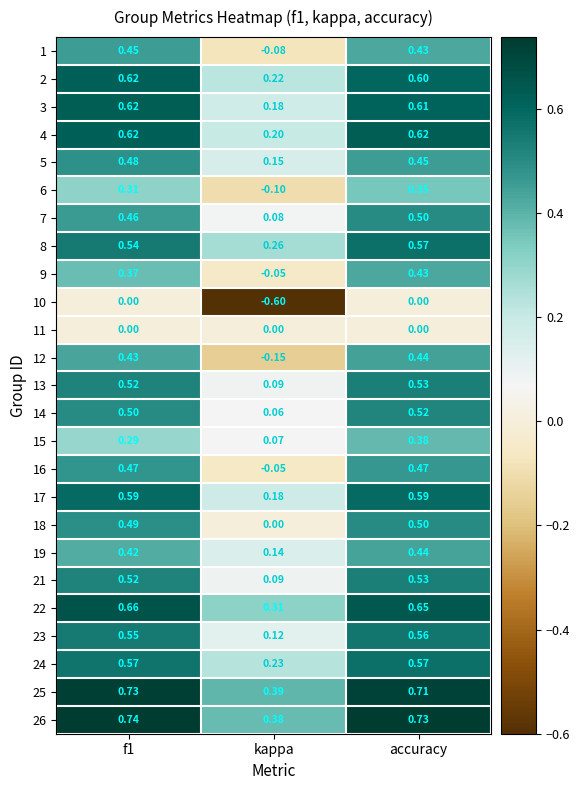

What is the total value across all series at accuracy?

12.2